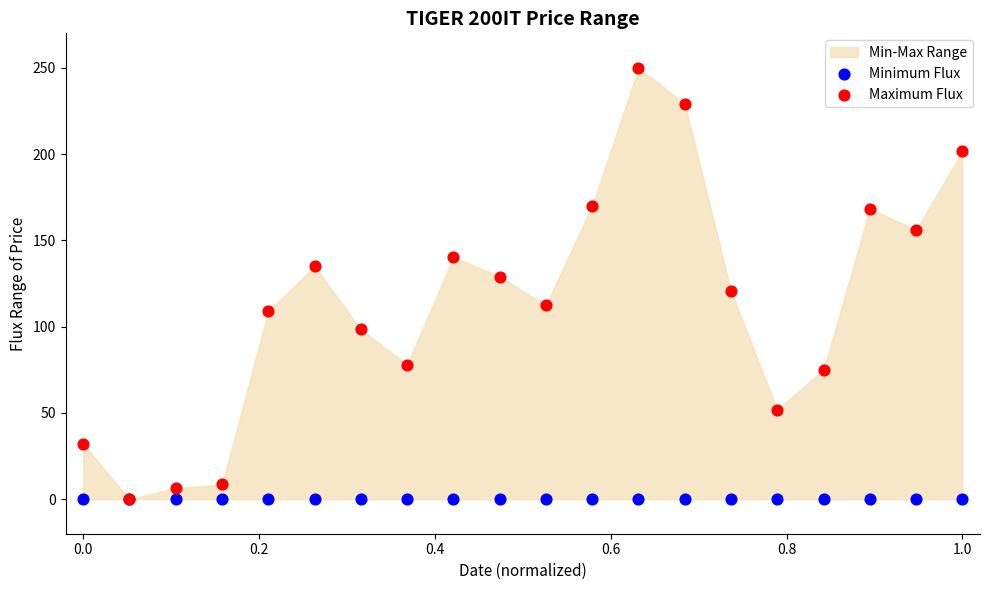

Which series contains the lowest Y value?

Minimum Flux